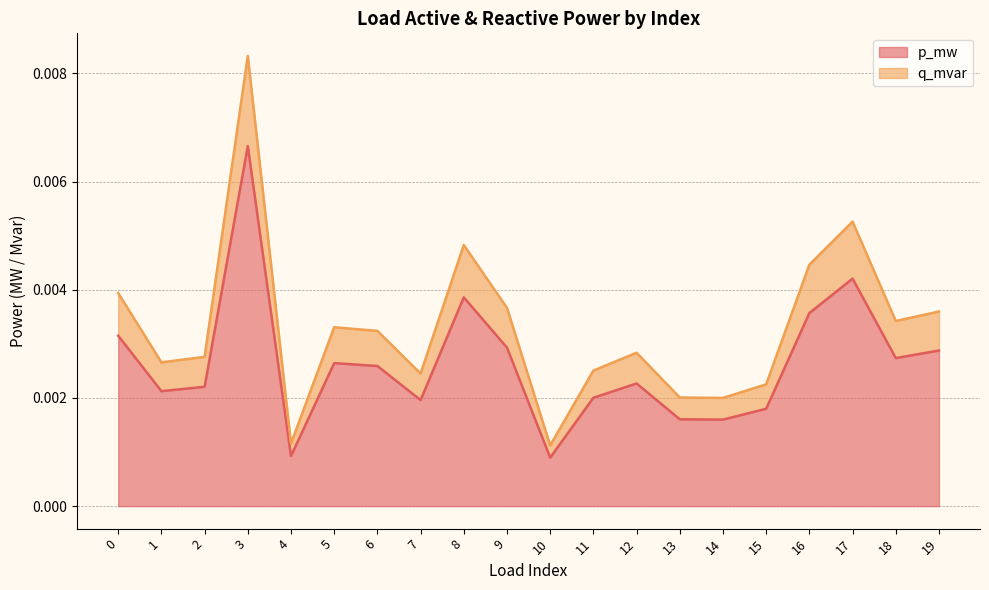

Count the number of data series in this chart.

2